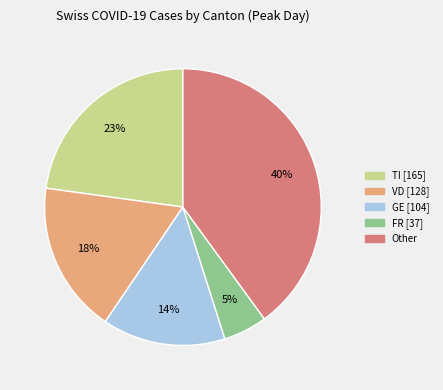

To the nearest percent, what is the average slice percentage?

20%